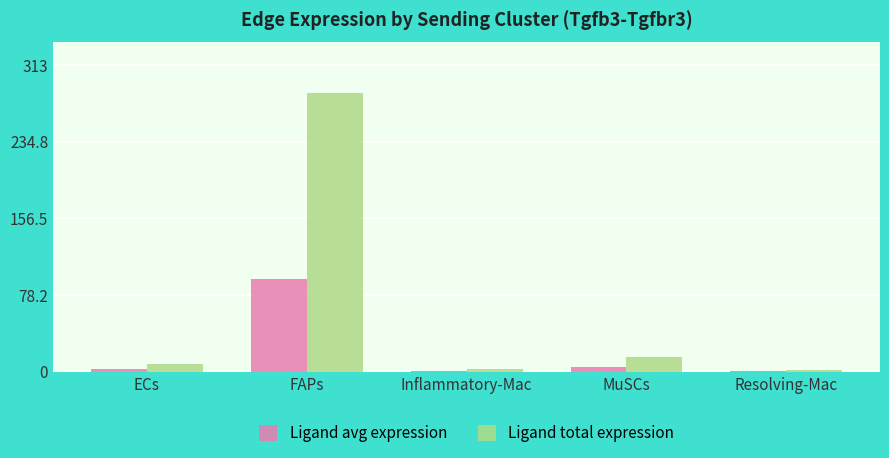

Read the Ligand avg expression value at Inflammatory-Mac.

0.9